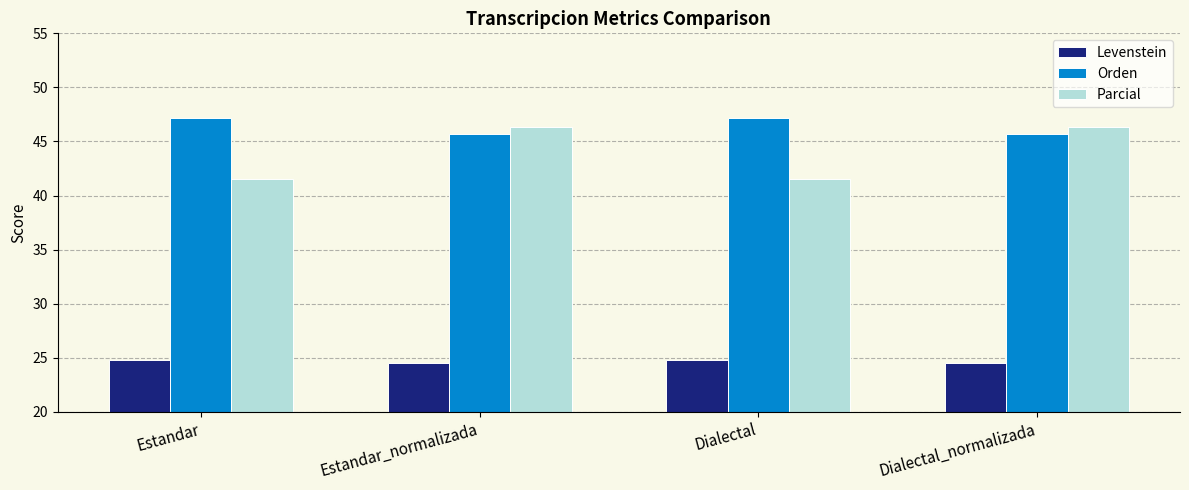

What are all the series names shown in the legend?

Levenstein, Orden, Parcial